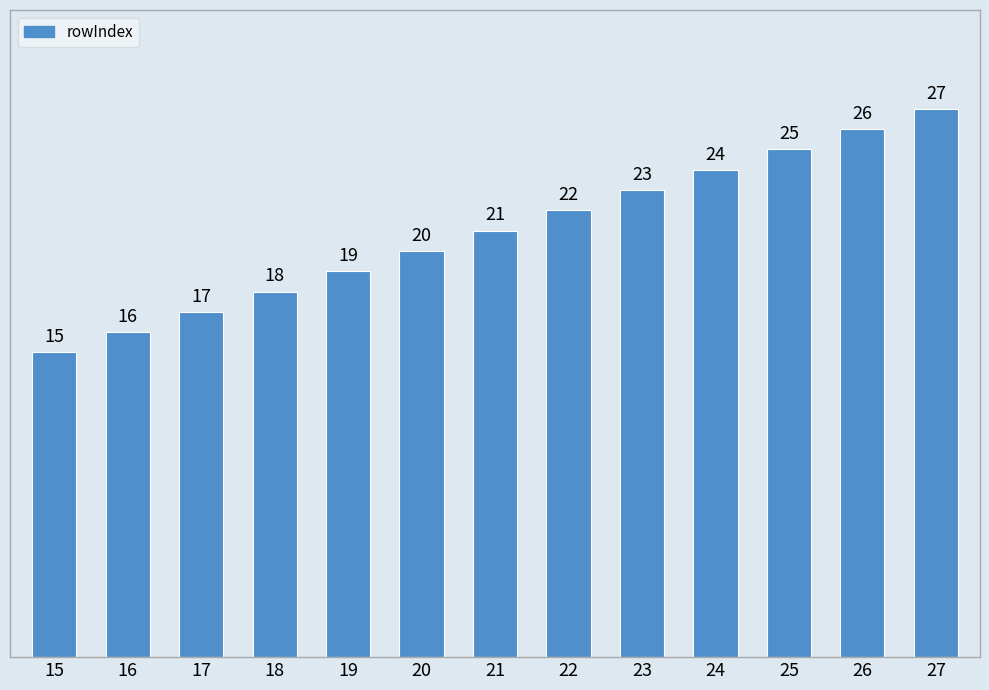

What is the sum of all values?

273